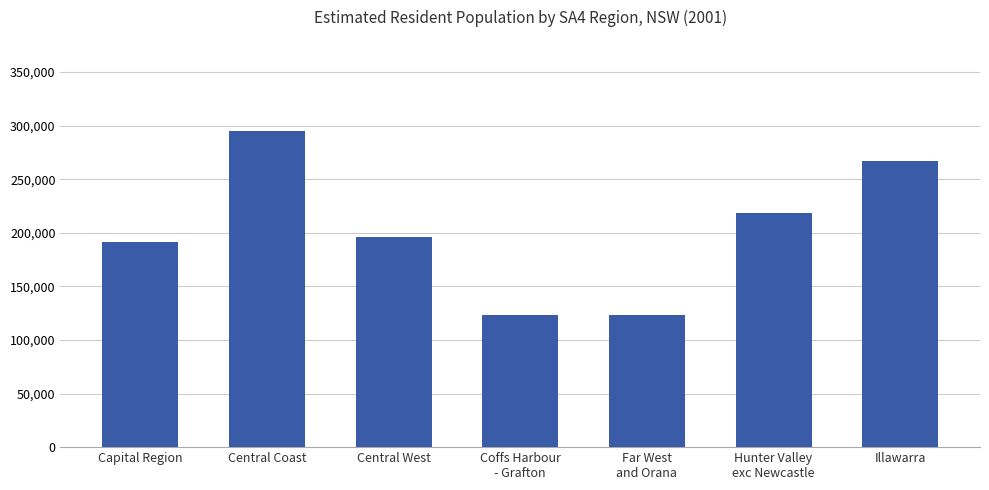

How many data points does each series have?

7